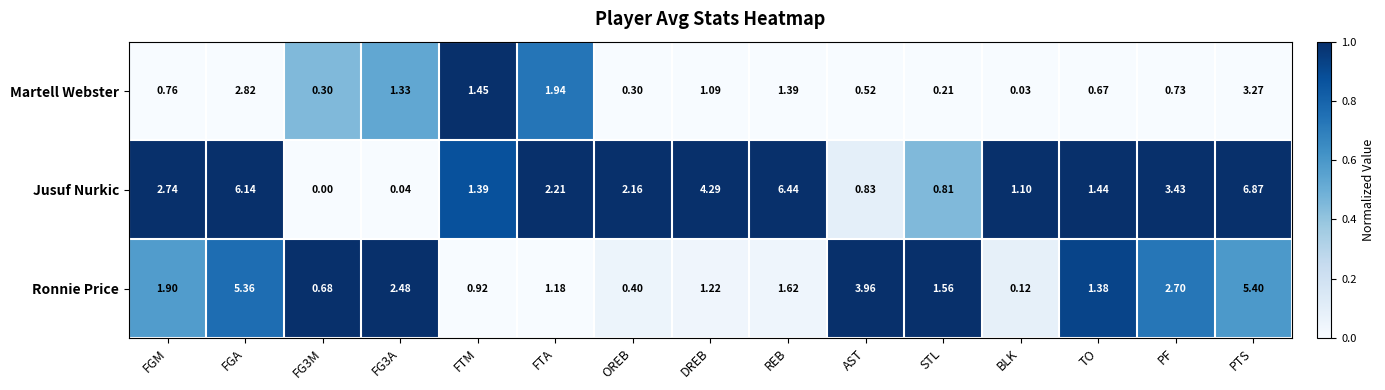

What is the total value across all series at FTA?

5.3